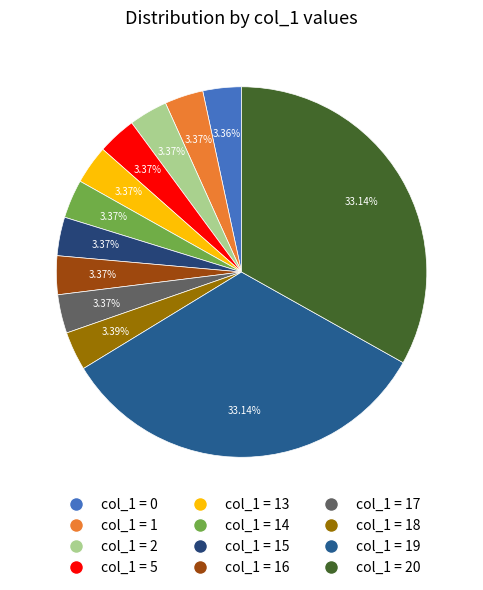

Rank the categories by value from lowest to highest.

0, 1, 2, 5, 13, 14, 15, 16, 17, 18, 20, 19